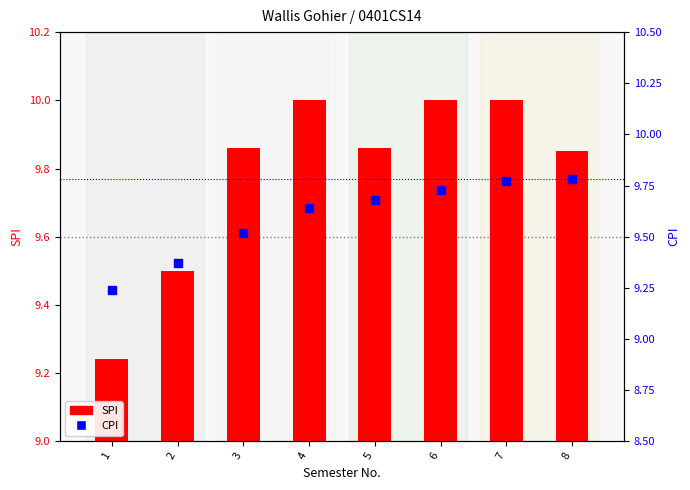

What is the total value across all series at 4?

19.6